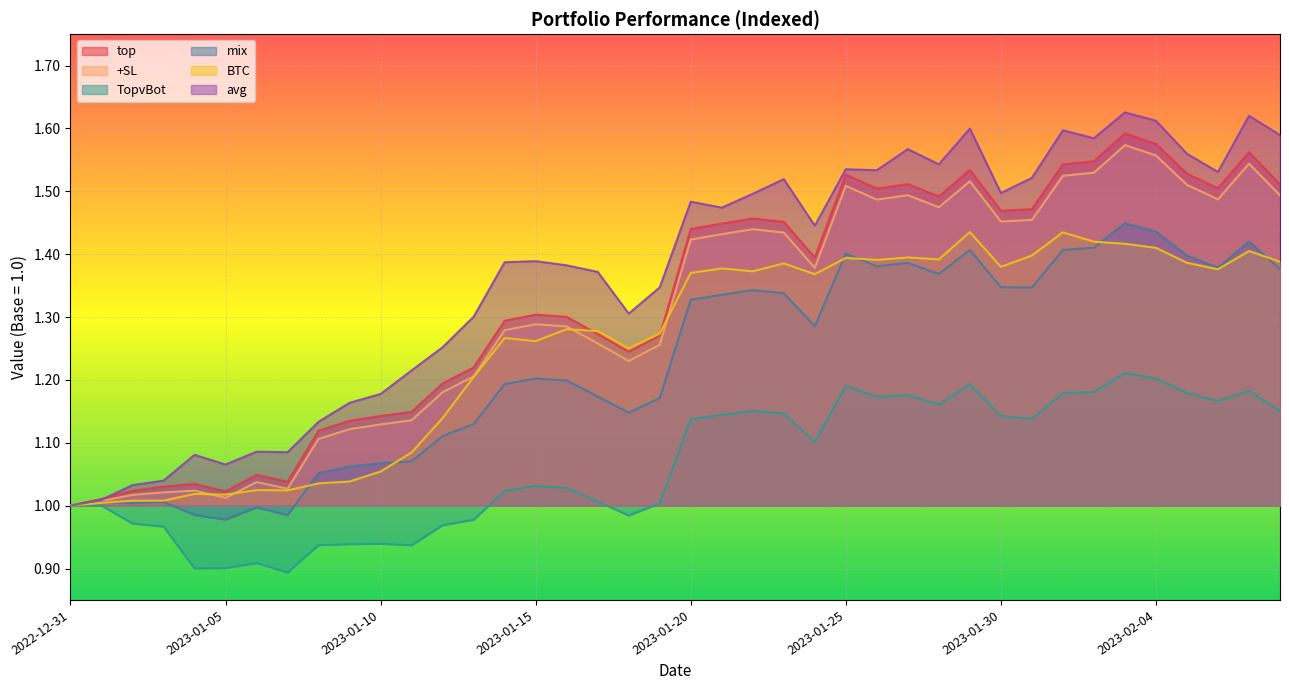

How many lines are shown in the chart?

6